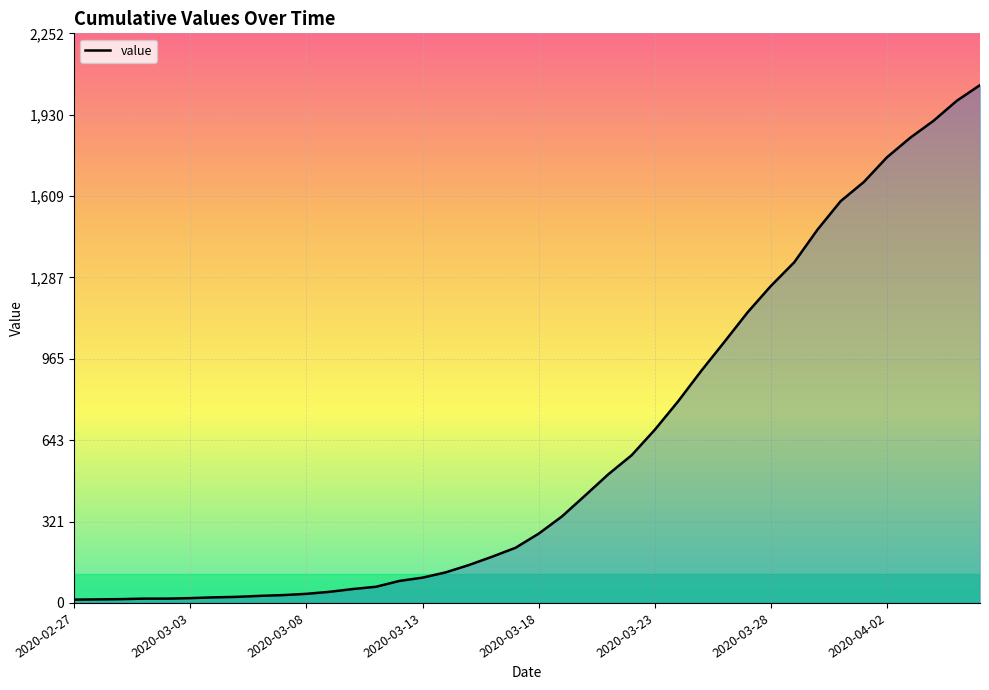

Does the chart display data point markers on the line(s)?

No